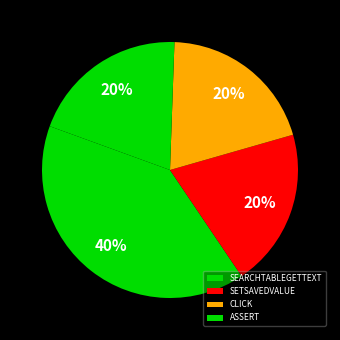

To the nearest percent, what is the average slice percentage?

25%